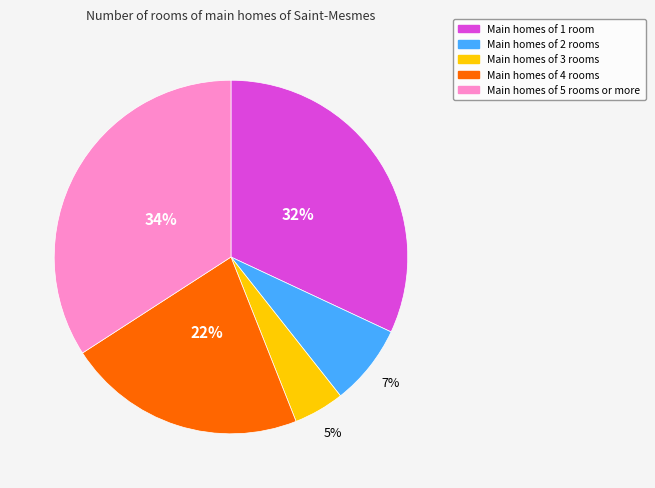

To the nearest percent, what is the average slice percentage?

20%